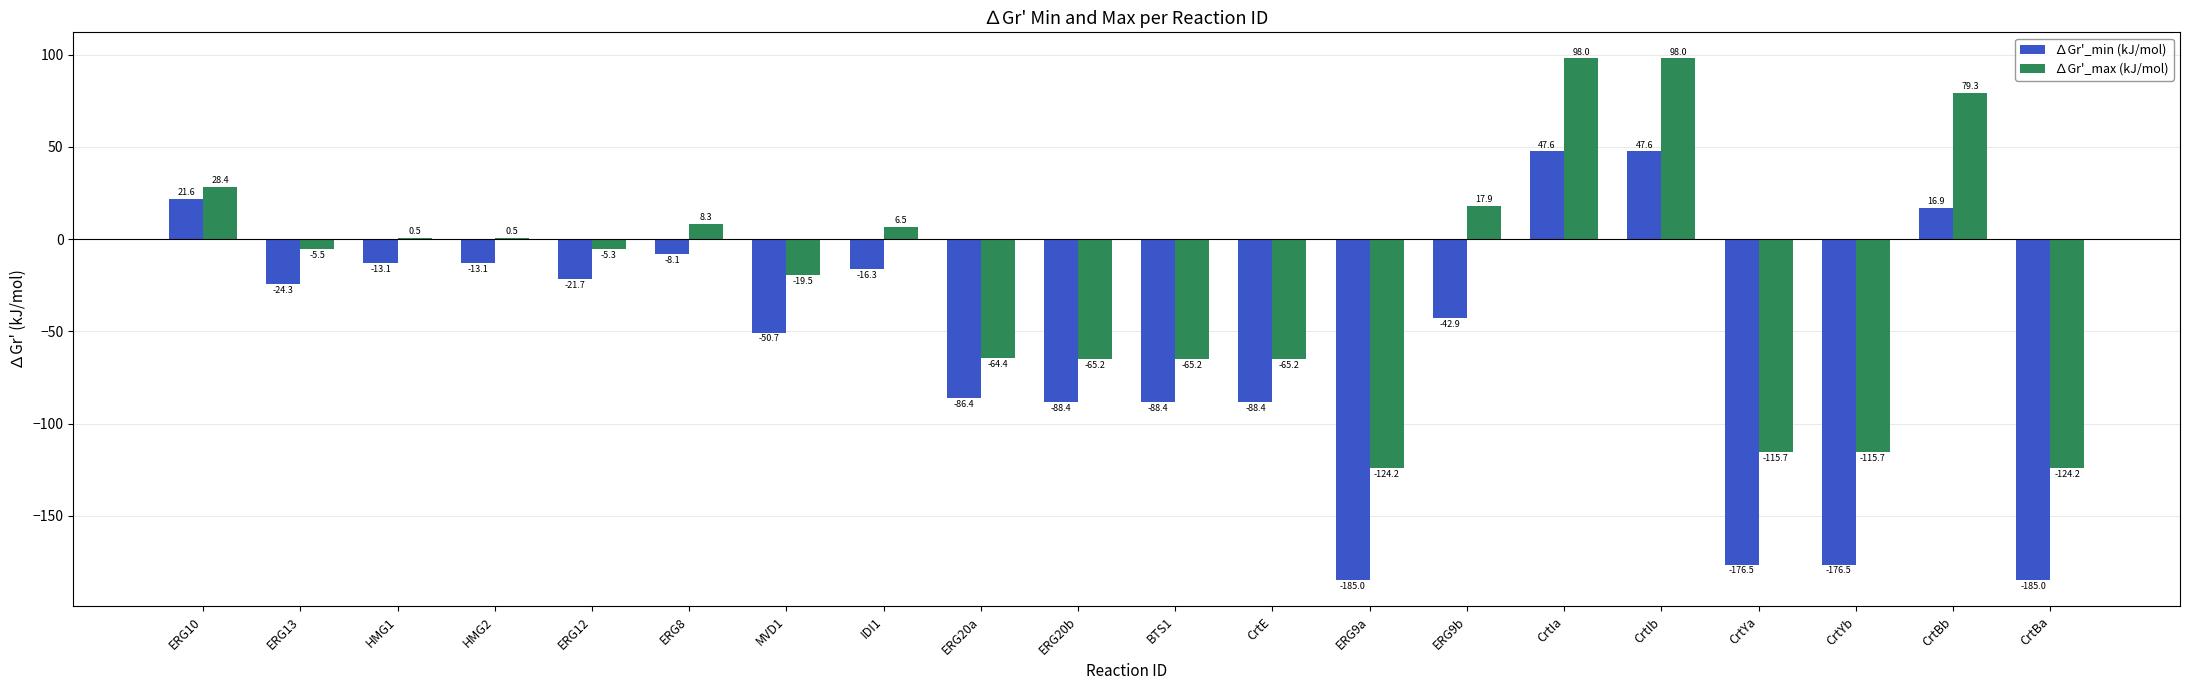

What is the sum of the ∆Gr'_min (kJ/mol) values at ERG9b and CrtBa?

-227.9